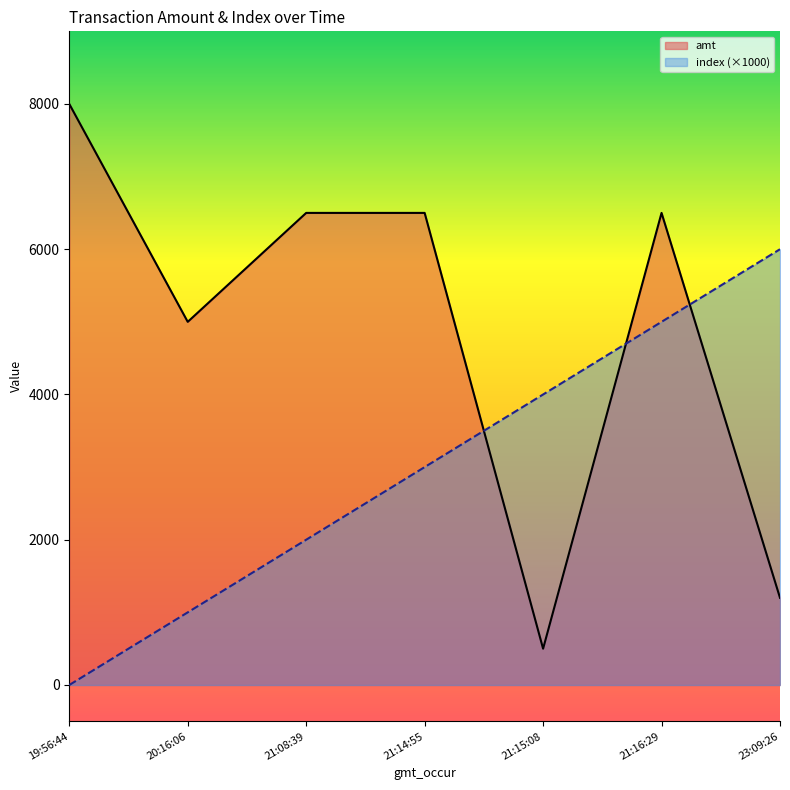

True or false: amt has a value of 9149 at 21:14:55.

False